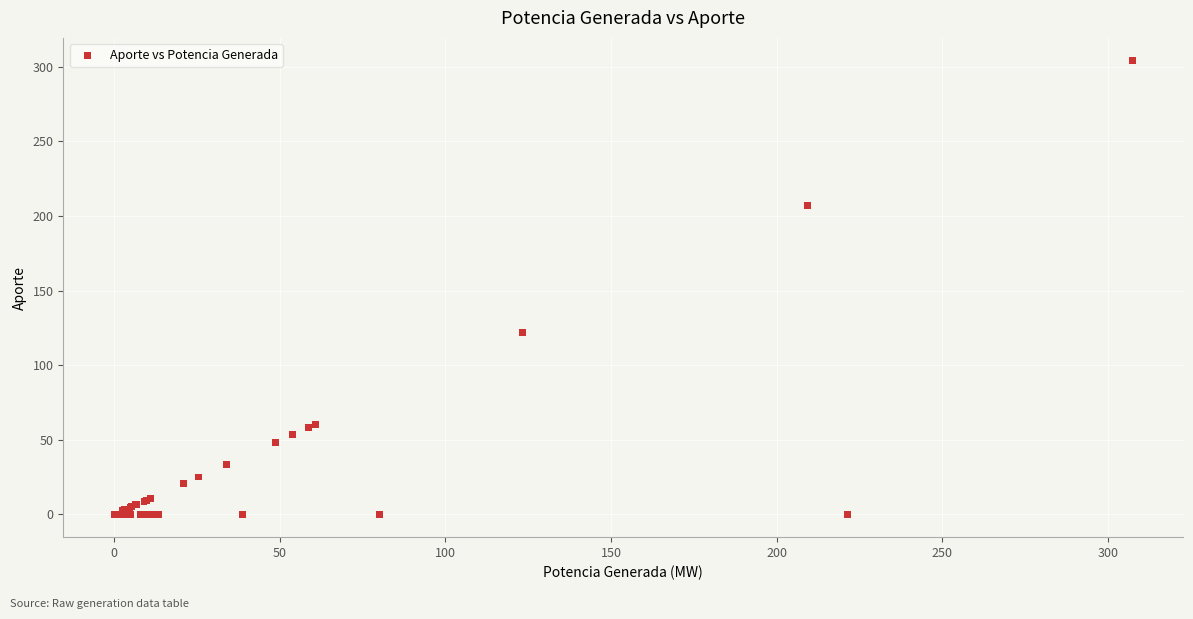

What Y value in the scatter plot is closest to 152?

122.0